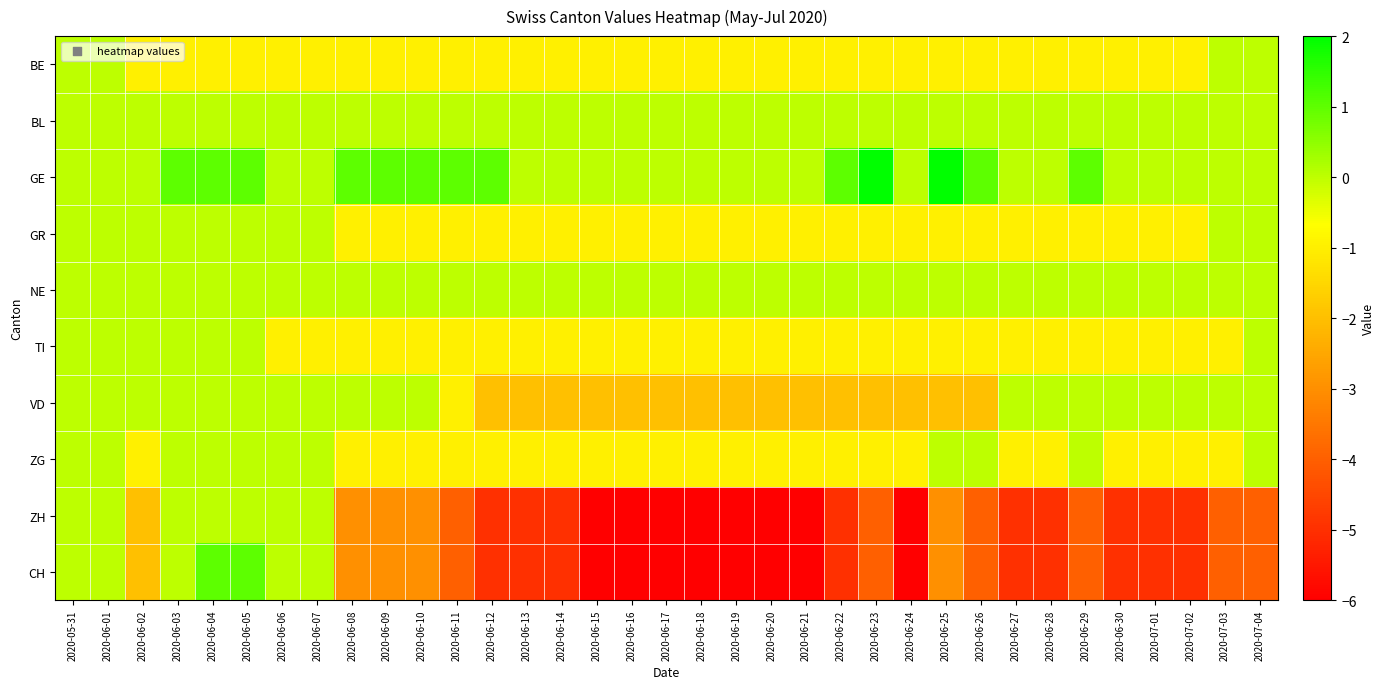

How many series are shown in this chart?

10